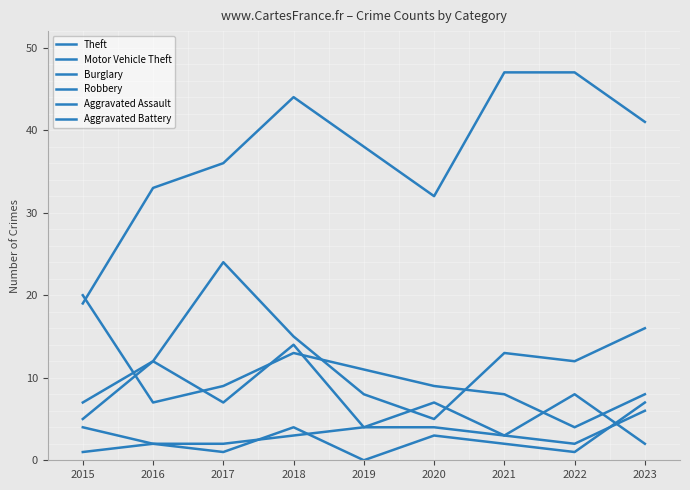

Reading left to right, transcribe all the data shown in this chart.

Theft: 2015=19	2016=33	2017=36	2018=44	2019=38	2020=32	2021=47	2022=47	2023=41
Motor Vehicle Theft: 2015=7	2016=12	2017=24	2018=15	2019=8	2020=5	2021=13	2022=12	2023=16
Burglary: 2015=20	2016=7	2017=9	2018=13	2019=11	2020=9	2021=8	2022=4	2023=8
Robbery: 2015=5	2016=12	2017=7	2018=14	2019=4	2020=7	2021=3	2022=8	2023=2
Aggravated Assault: 2015=1	2016=2	2017=2	2018=3	2019=4	2020=4	2021=3	2022=2	2023=6
Aggravated Battery: 2015=4	2016=2	2017=1	2018=4	2019=0	2020=3	2021=2	2022=1	2023=7